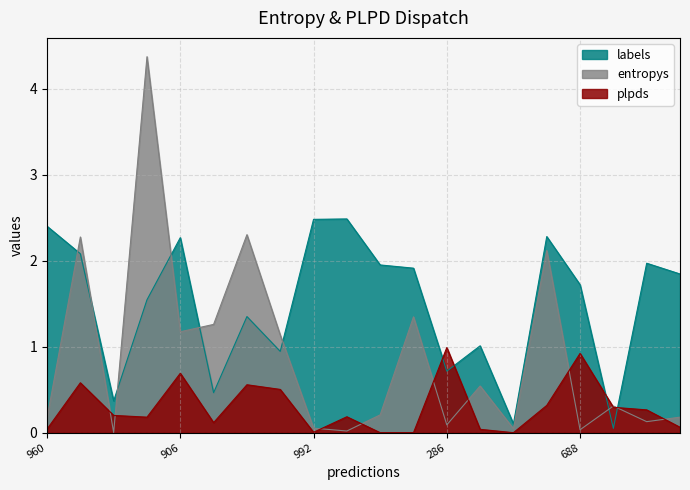

True or false: plpds has more than 2 interior local peaks.

True